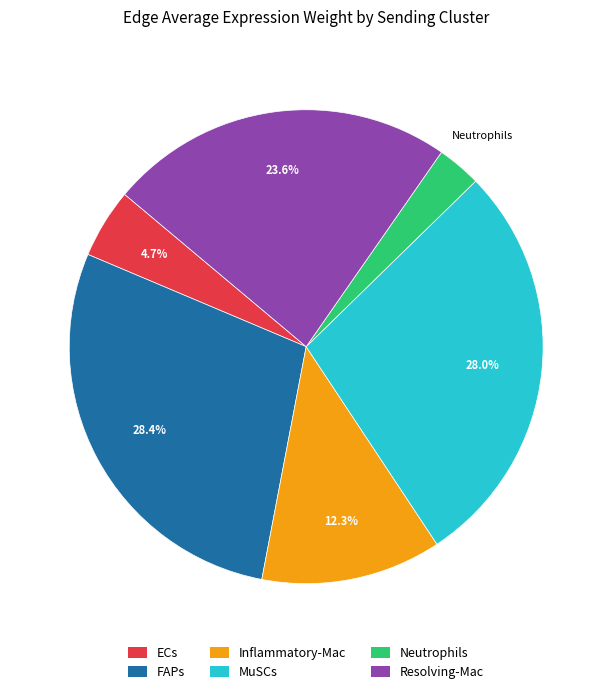

What percentage is NOT represented by ECs?

95.3%